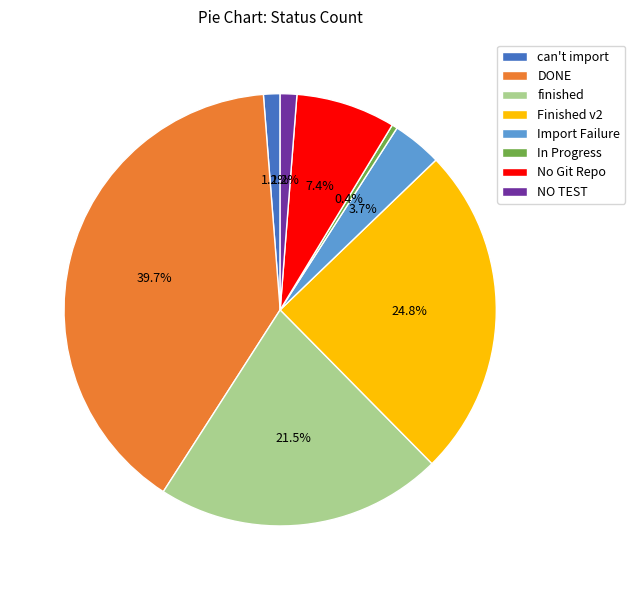

Is it true that No Git Repo is 17% of the pie?

False